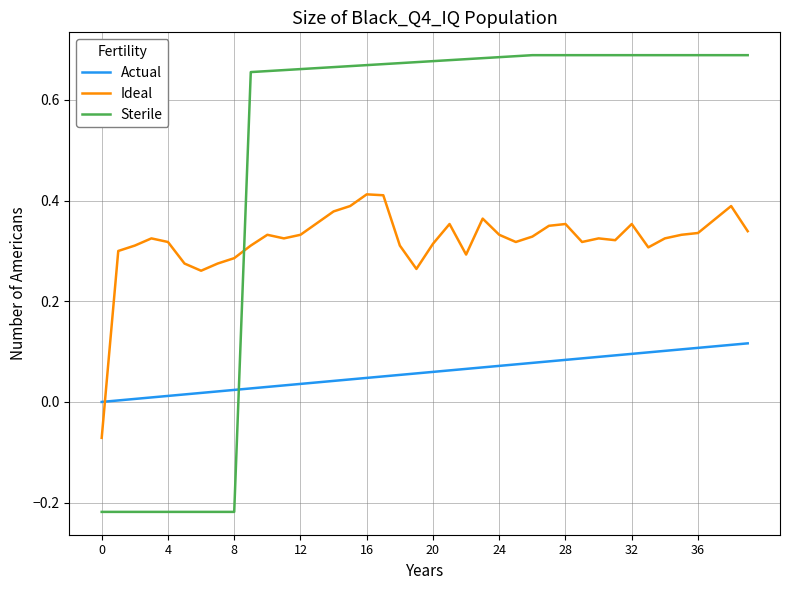

List the series in order of their peak value, highest first.

Sterile, Ideal, Actual